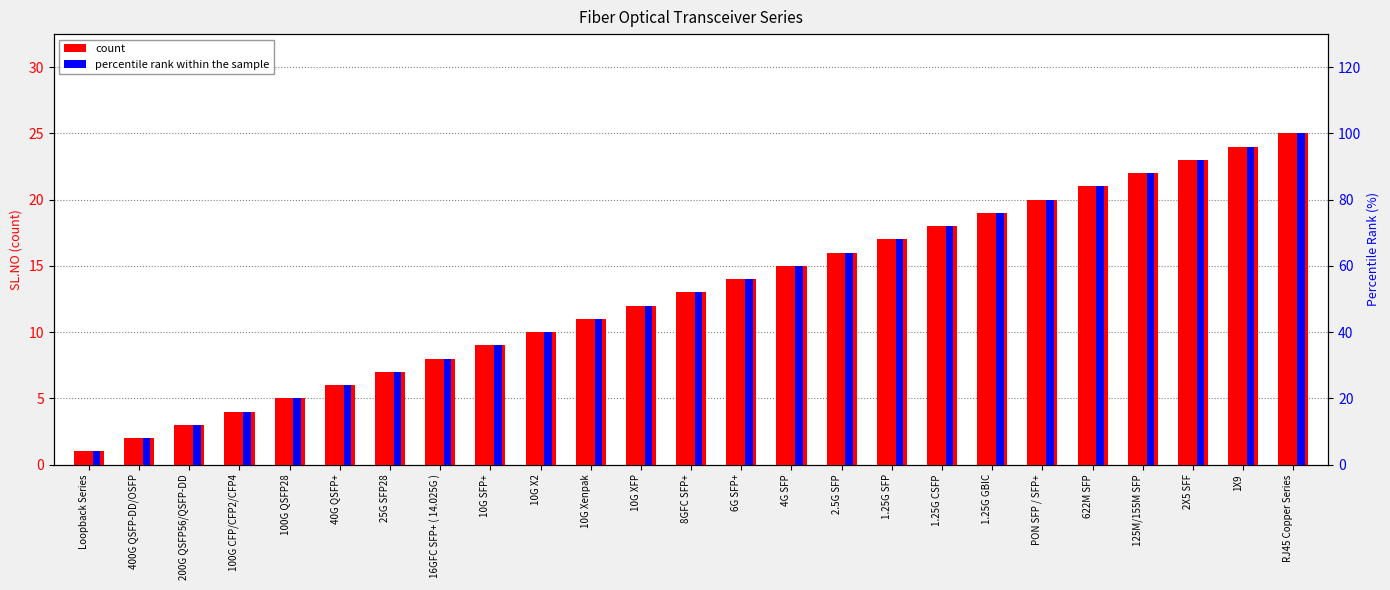

What is the label of the 13th bar from the right?

8GFC SFP+